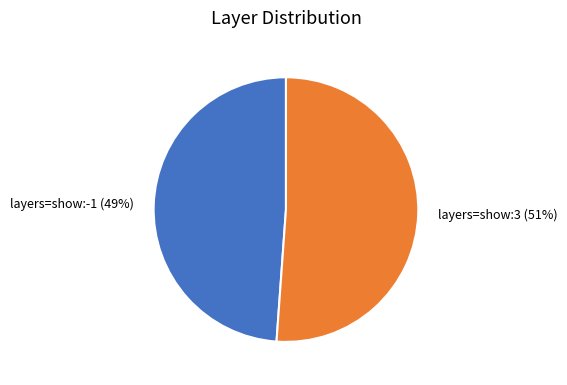

Which slice is the largest?

layers=show:3